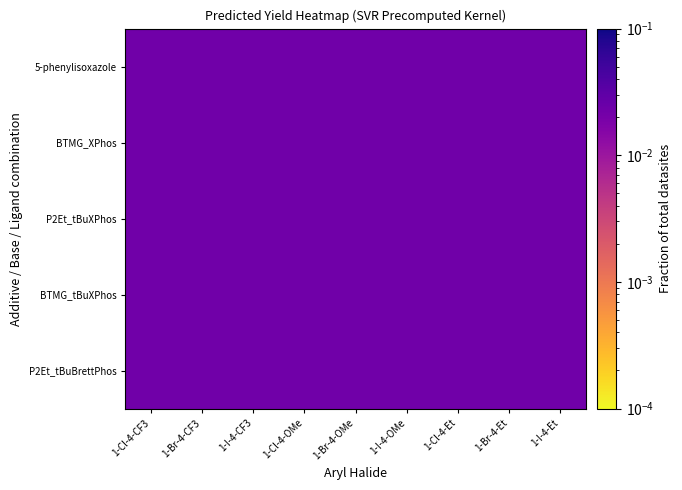

At which category does the chart reach its minimum across all series?

1-Cl-4-Et